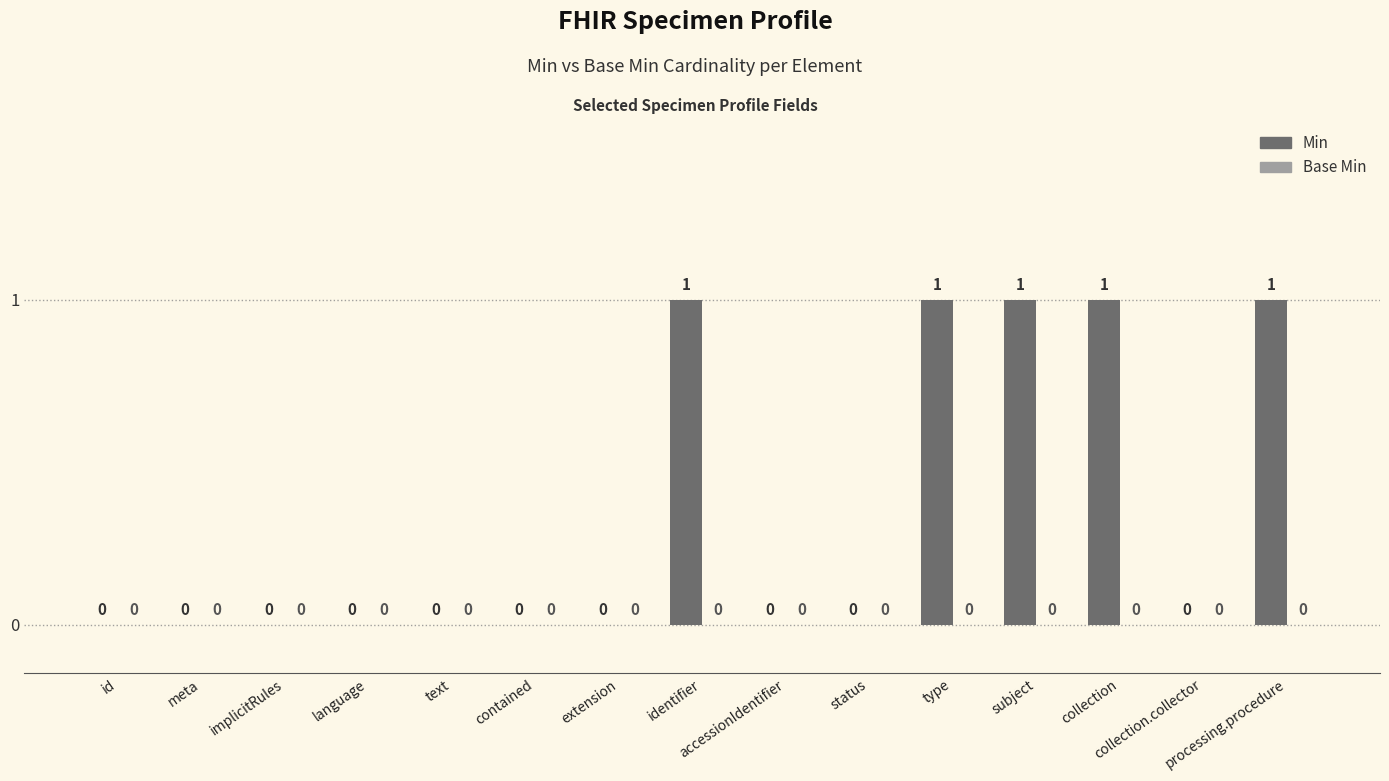

How many values are above zero?

5